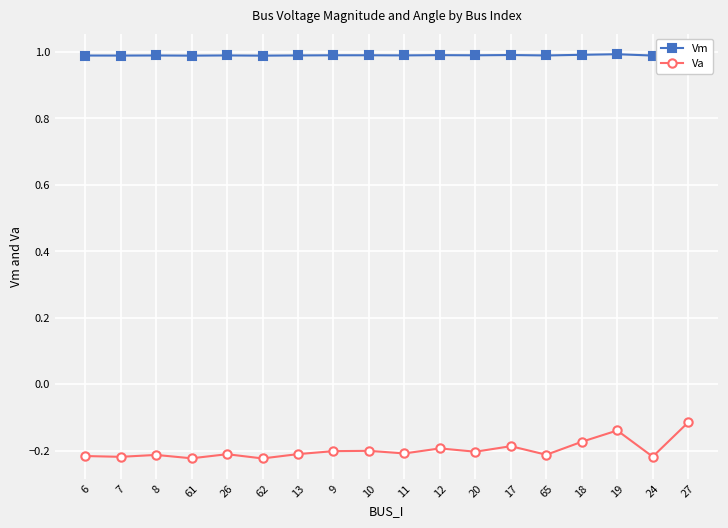

Where is the first local maximum for Va?

8